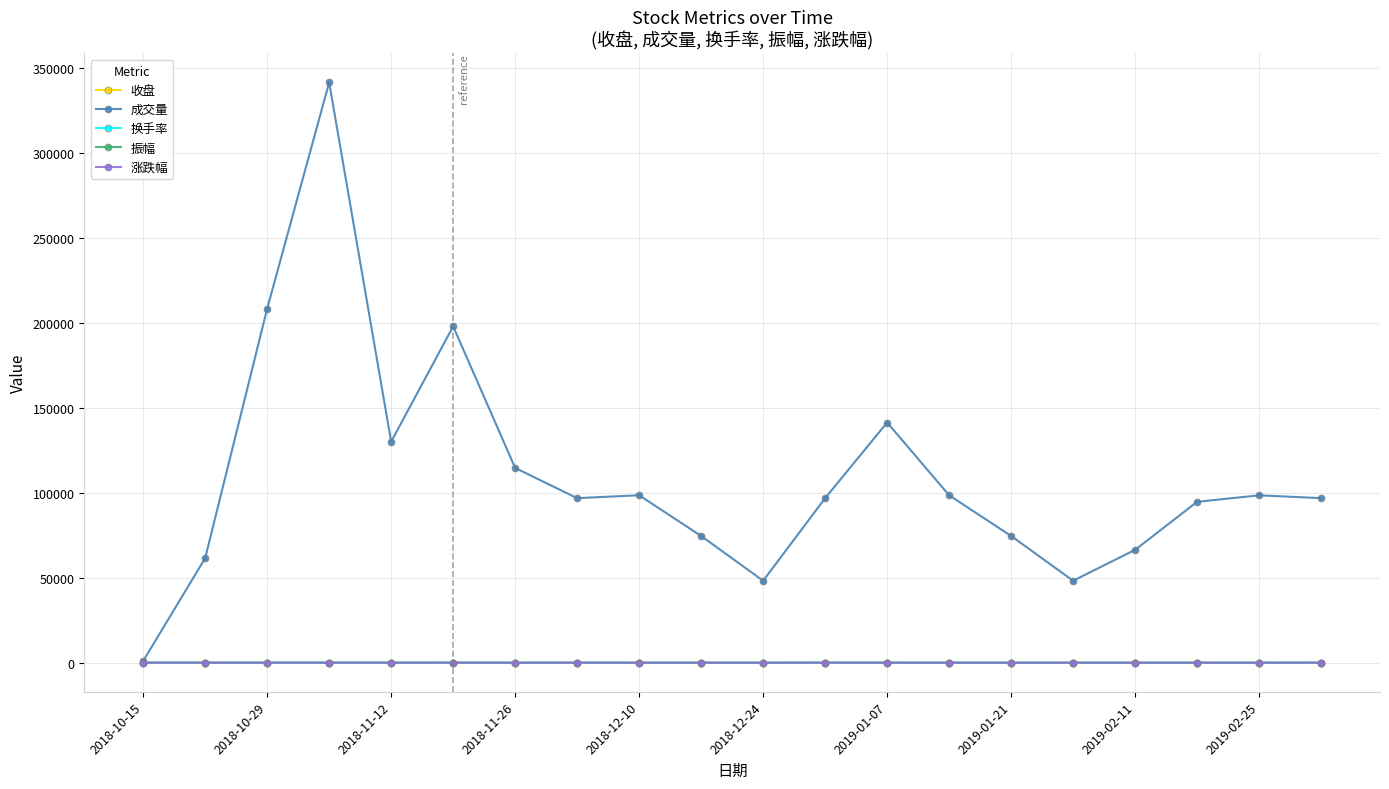

In 成交量, how many points are lower than both neighbors (excluding endpoints)?

4